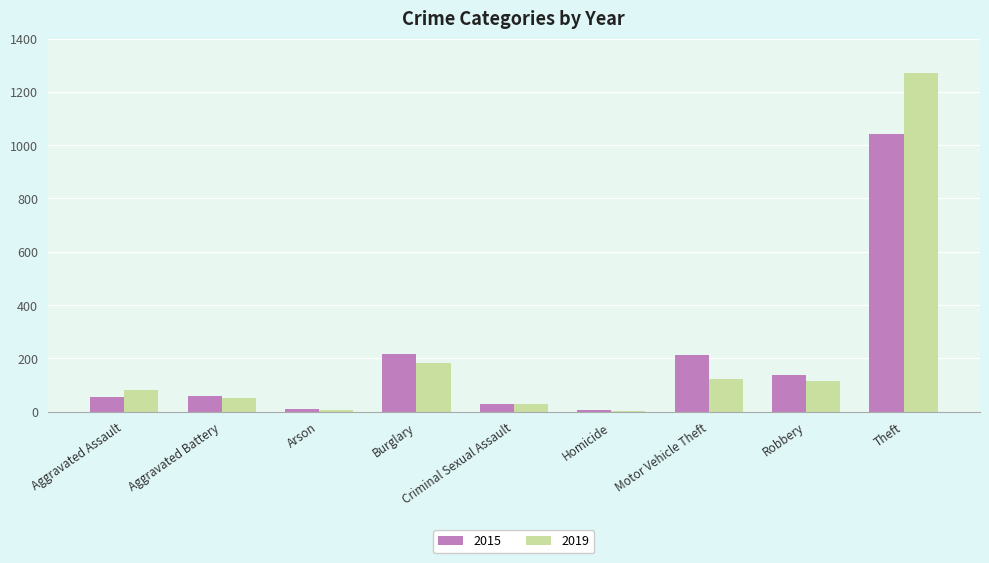

At which label is 2019 closest to 638?

Burglary